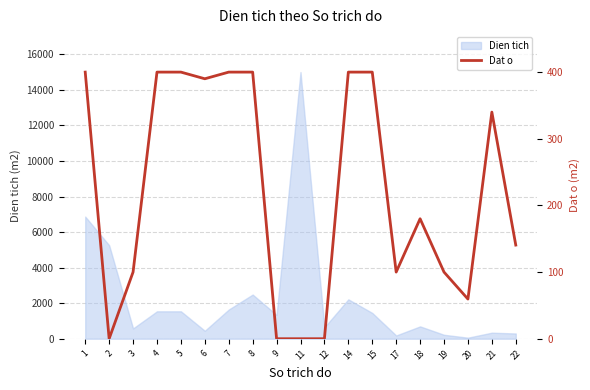

Does the chart have visible grid lines?

Yes